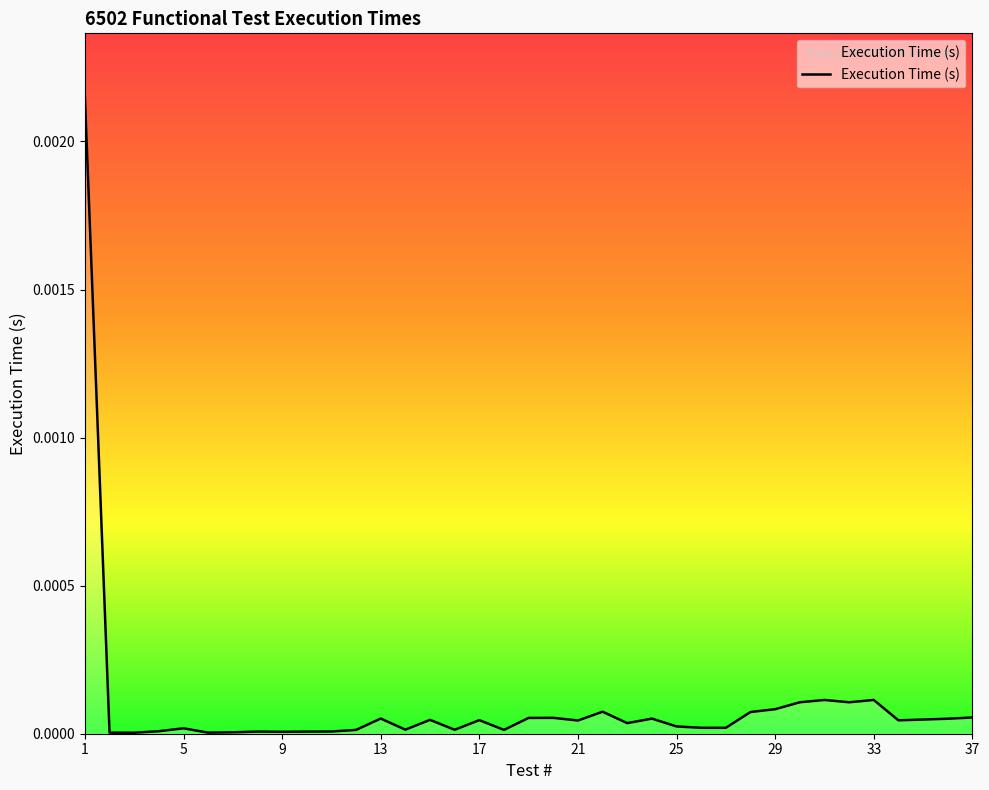

How many lines are shown in the chart?

1